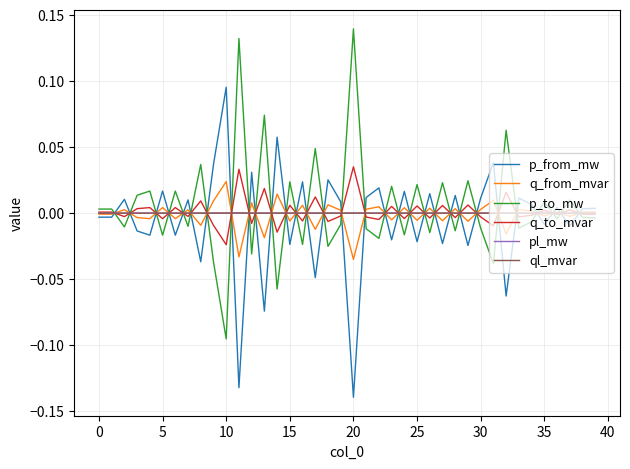

Does the chart have visible grid lines?

Yes